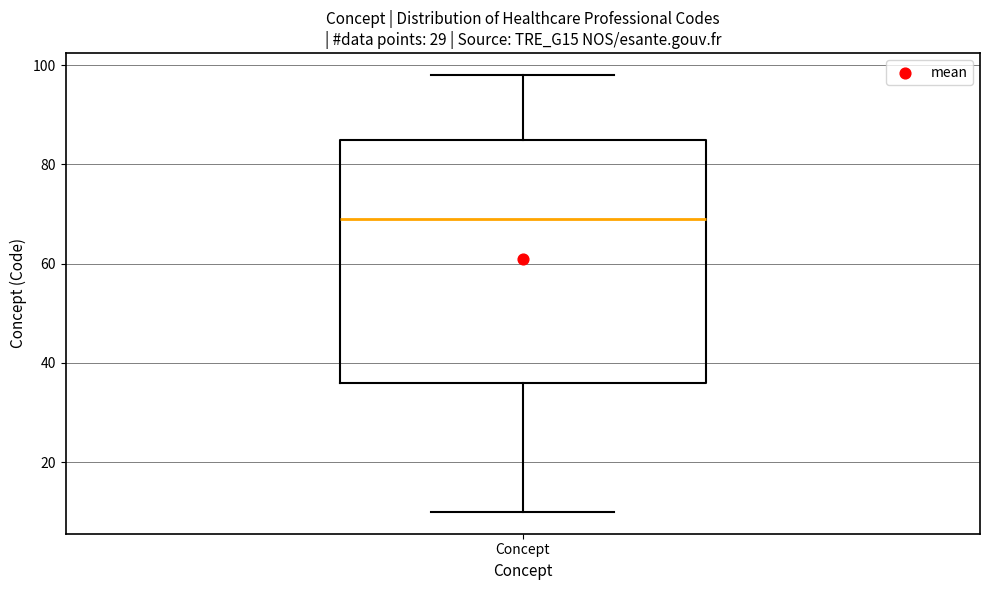

Where does the upper whisker of the box for Concept end on the y-axis? The values are not printed on the chart, so give them approximately, as read against the axis.

98